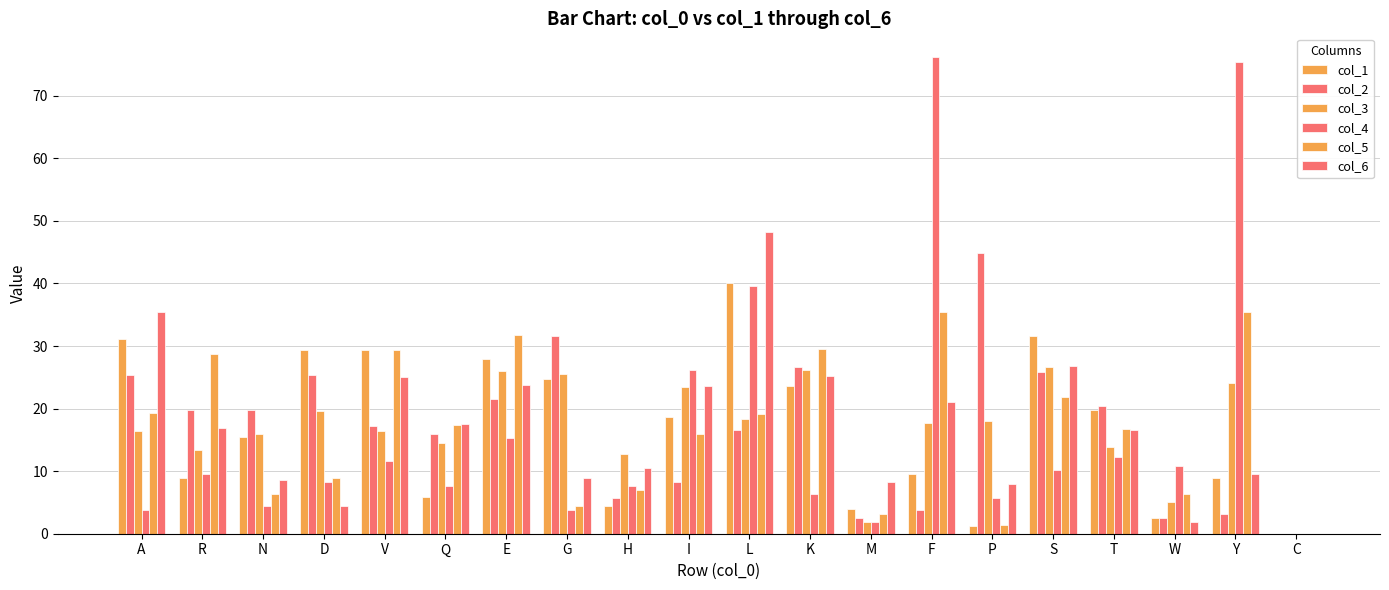

Rank the series at E from highest to lowest value.

col_5, col_1, col_3, col_6, col_2, col_4